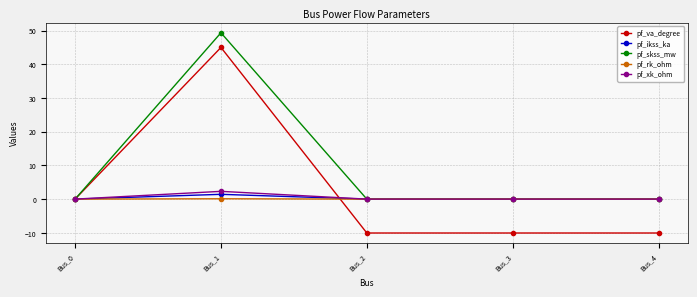

What is the value of the pf_rk_ohm point at the 2nd from the left?

0.1